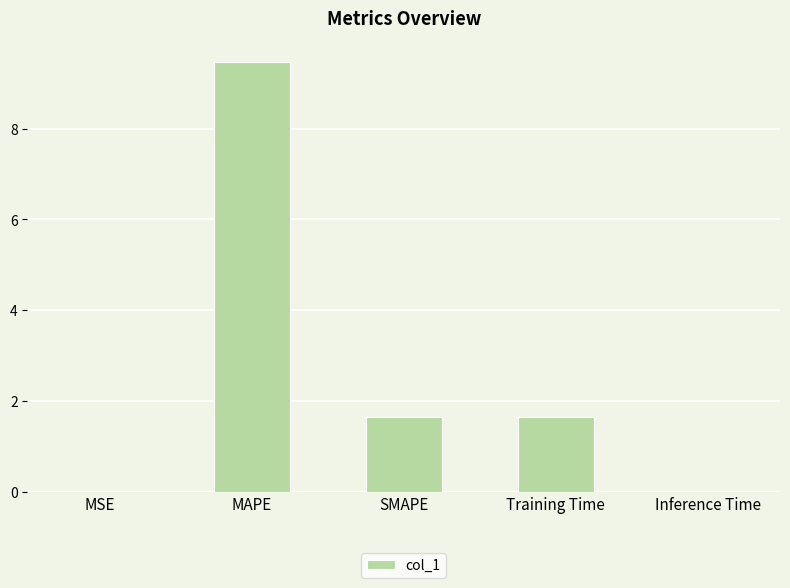

Count the number of values greater than 1.

3